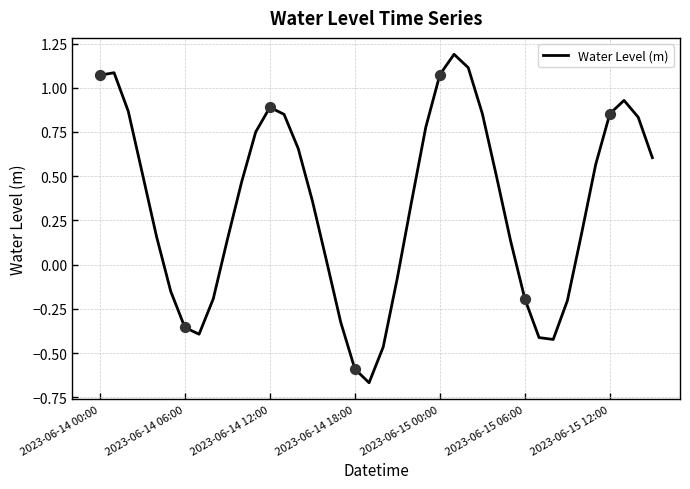

What is the difference between the maximum and minimum values?

1.9